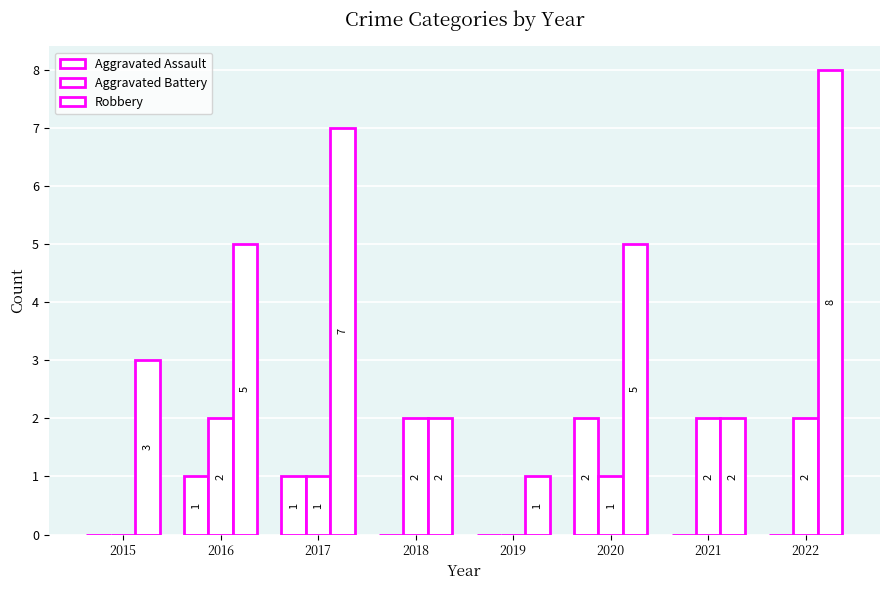

Are the bars horizontal?

No